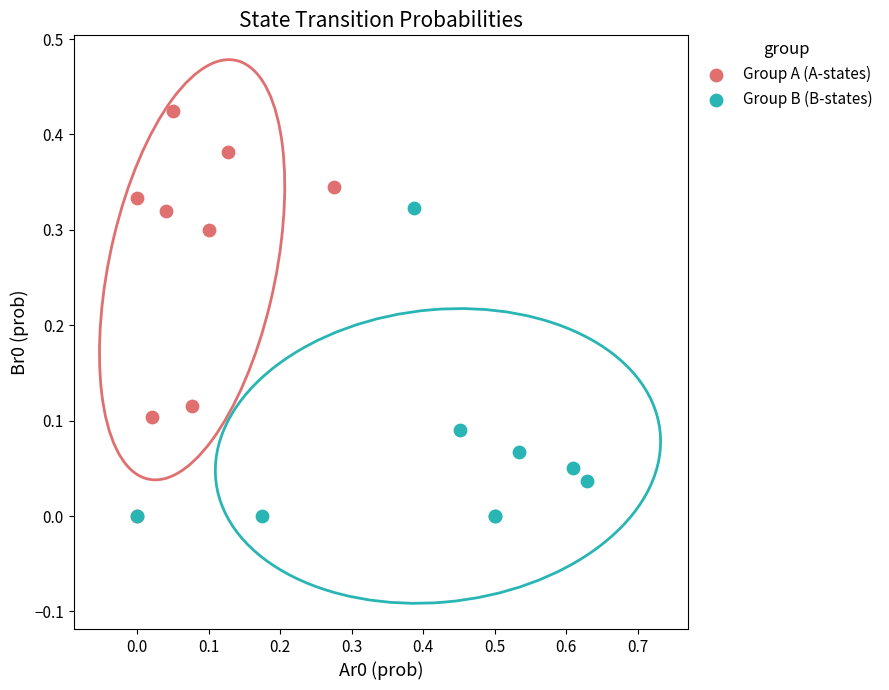

What are all the series names shown in the legend?

Group A (A-states), Group B (B-states)